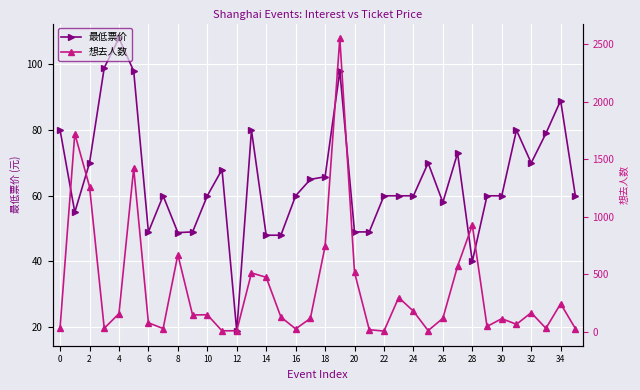

Rank the series at 22 from lowest to highest value.

想去人数, 最低票价